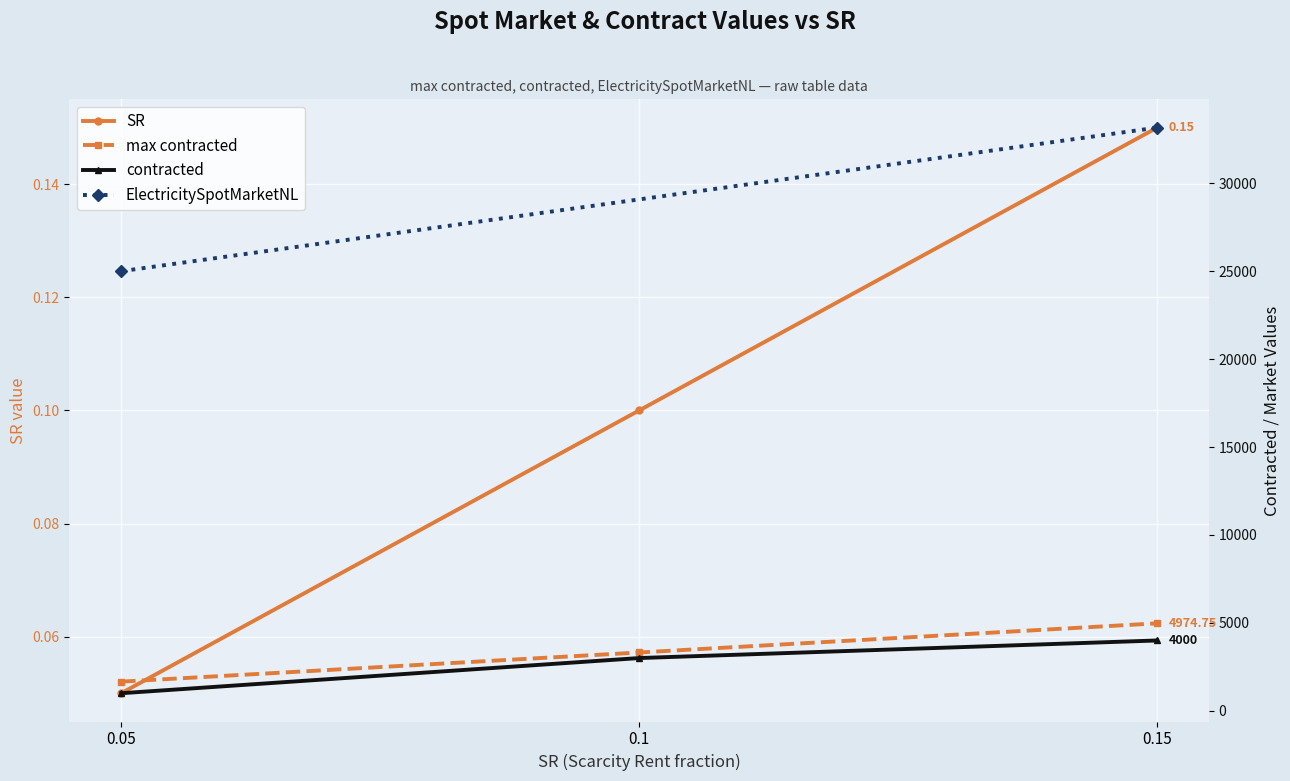

Rank the categories by contracted value from lowest to highest.

0.05, 0.1, 0.15